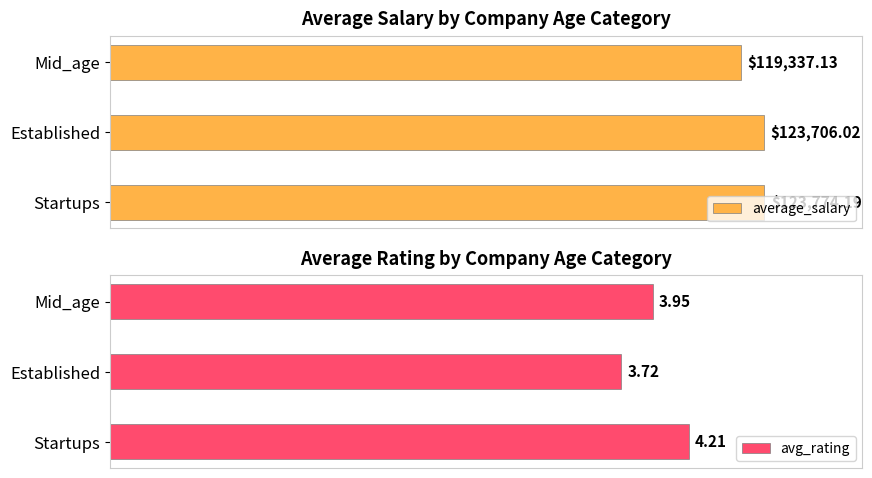

List the labels in order of average_salary value, largest first.

Startups, Established, Mid_age